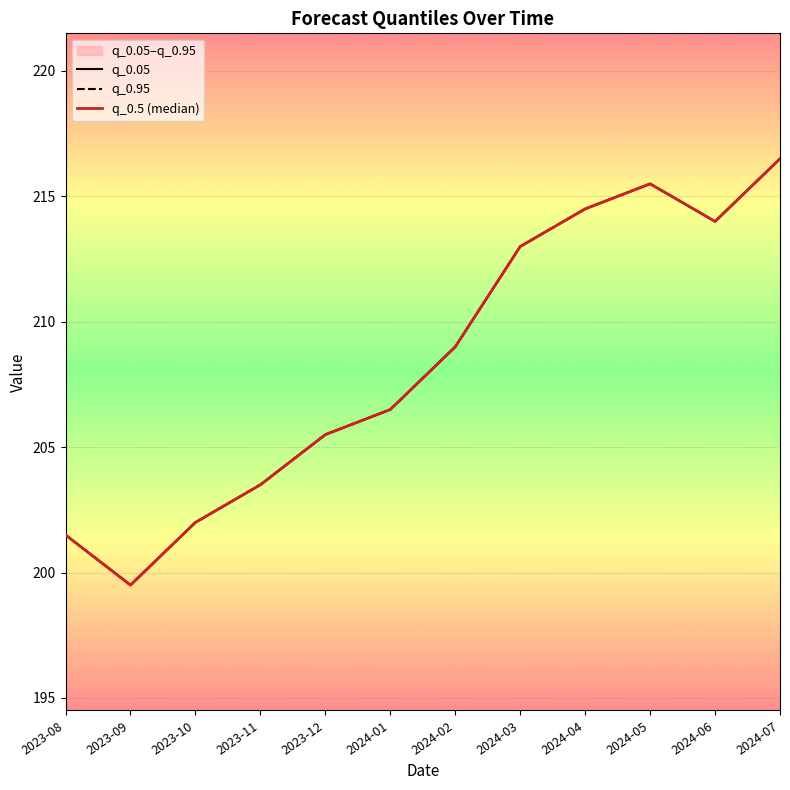

Where is the first local minimum for q_0.95?

2023-09